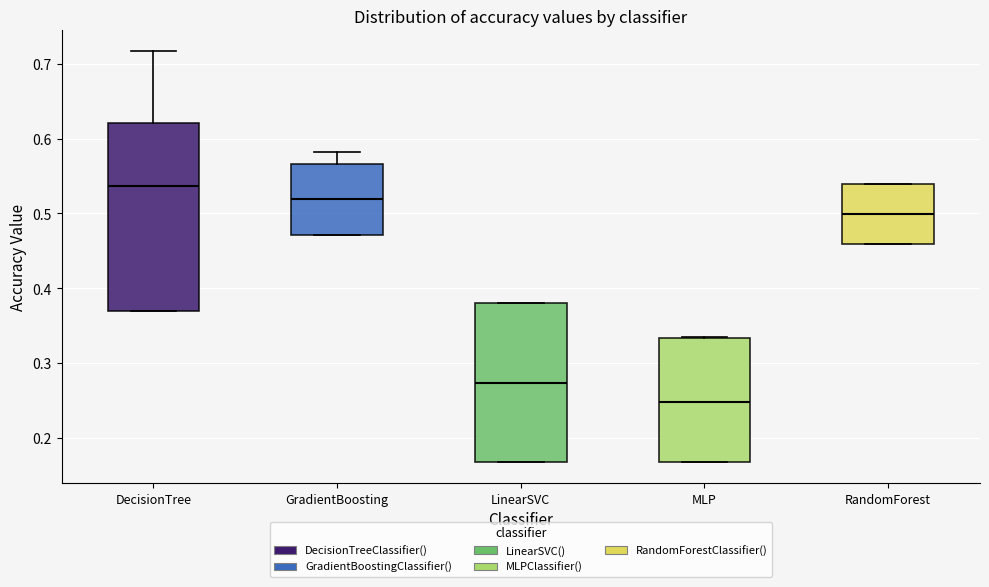

Reading left to right, transcribe this box plot: for each box, give where its median line is, the range the box spans, and where its two whiskers end, as read against the y-axis. The values are not printed on the chart, so give them approximately, as read against the axis.

DecisionTree: median 0.54, box 0.37 to 0.62, whiskers 0.37 to 0.72
GradientBoosting: median 0.52, box 0.47 to 0.57, whiskers 0.47 to 0.58
LinearSVC: median 0.27, box 0.17 to 0.38, whiskers 0.17 to 0.38
MLP: median 0.25, box 0.17 to 0.33, whiskers 0.17 to 0.33
RandomForest: median 0.50, box 0.46 to 0.54, whiskers 0.46 to 0.54